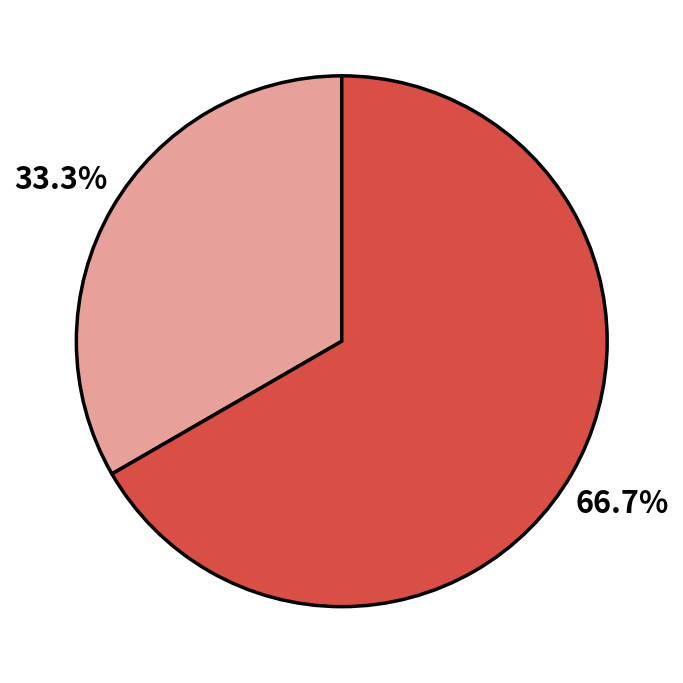

Does any single category account for the majority?

Yes